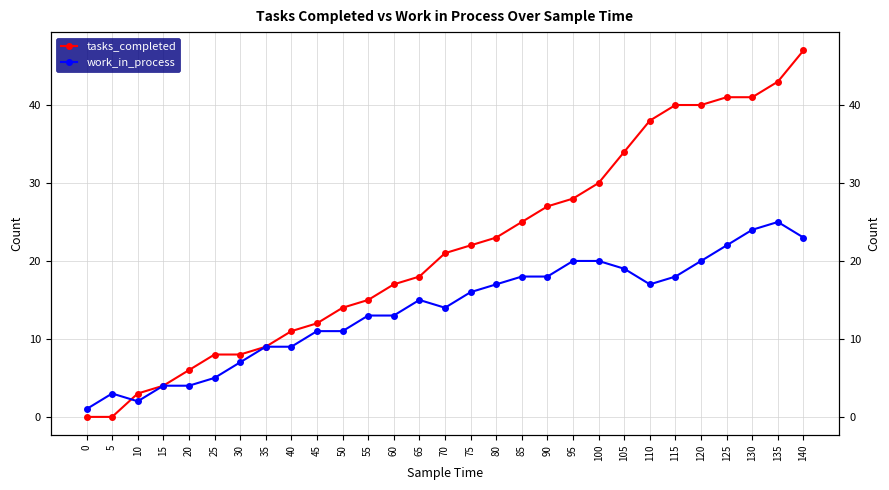

Which category has the highest value in the tasks_completed series?

140